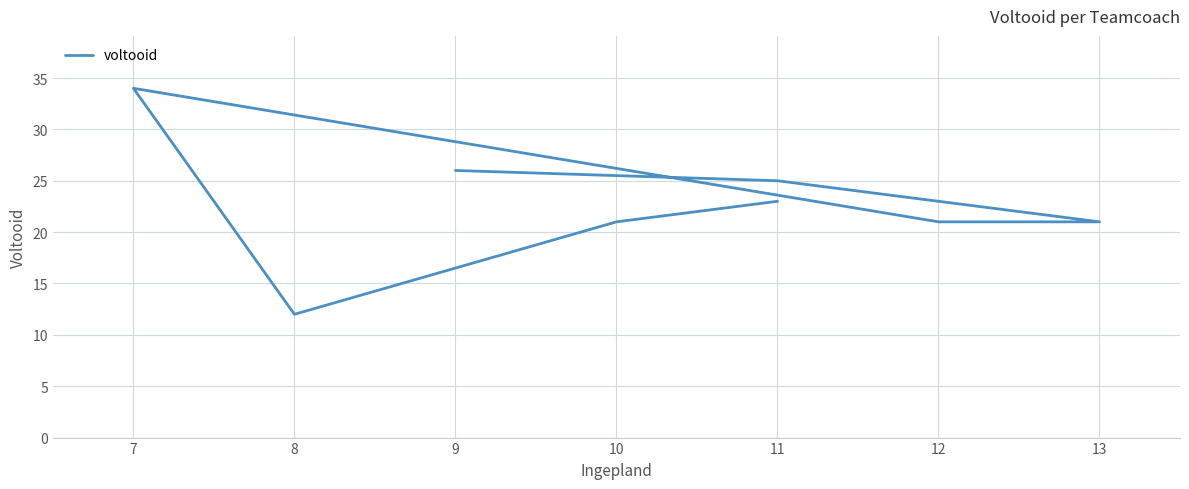

What is the value of the 3rd point from the left?

21